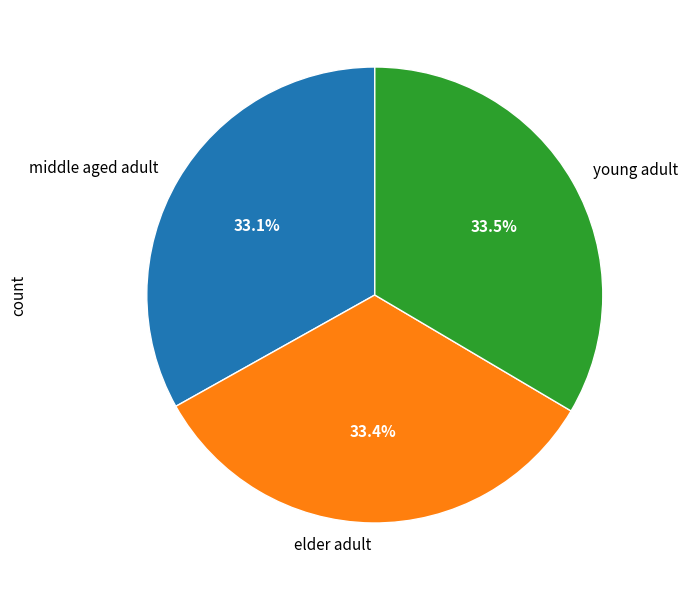

How much of the chart is everything except elder adult?

66.6%